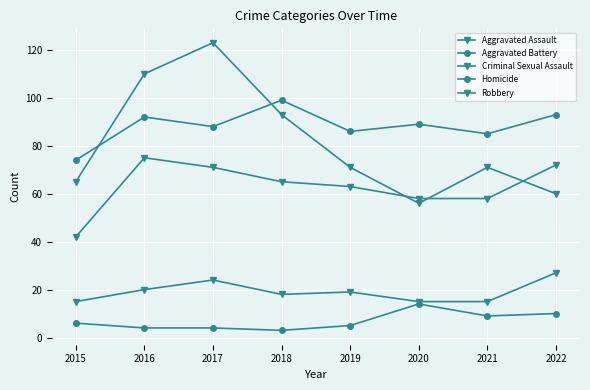

True or false: Criminal Sexual Assault and Aggravated Assault cross at least once.

False